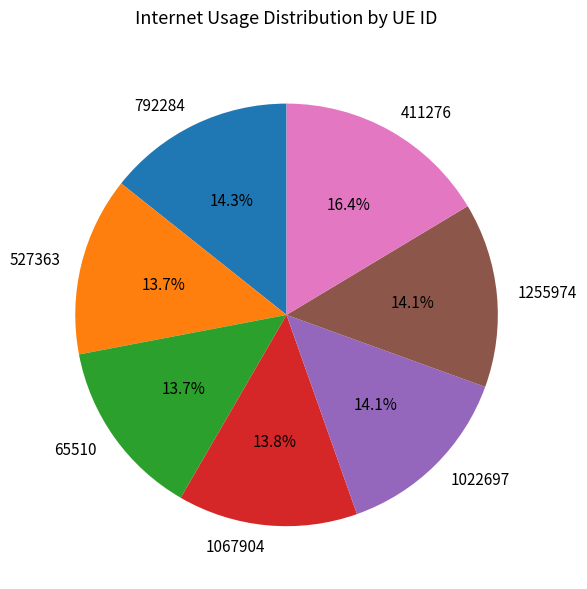

What is the largest slice in the pie chart?

411276